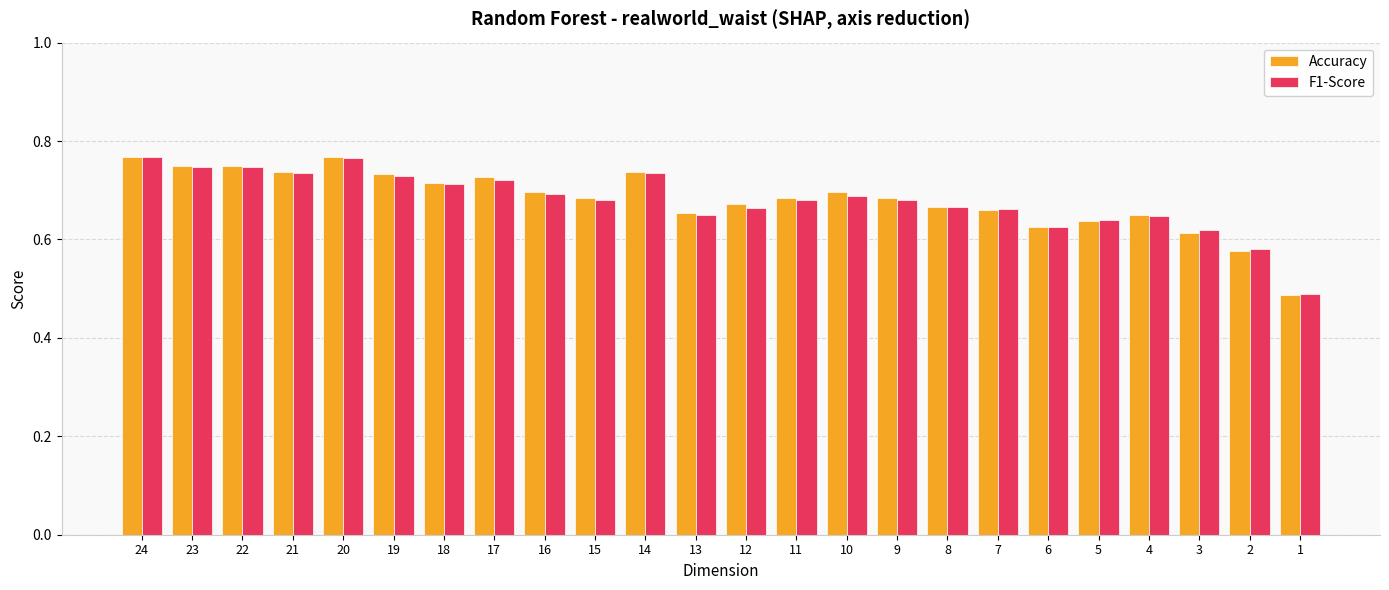

At how many categories does at least one series exceed 0?

24